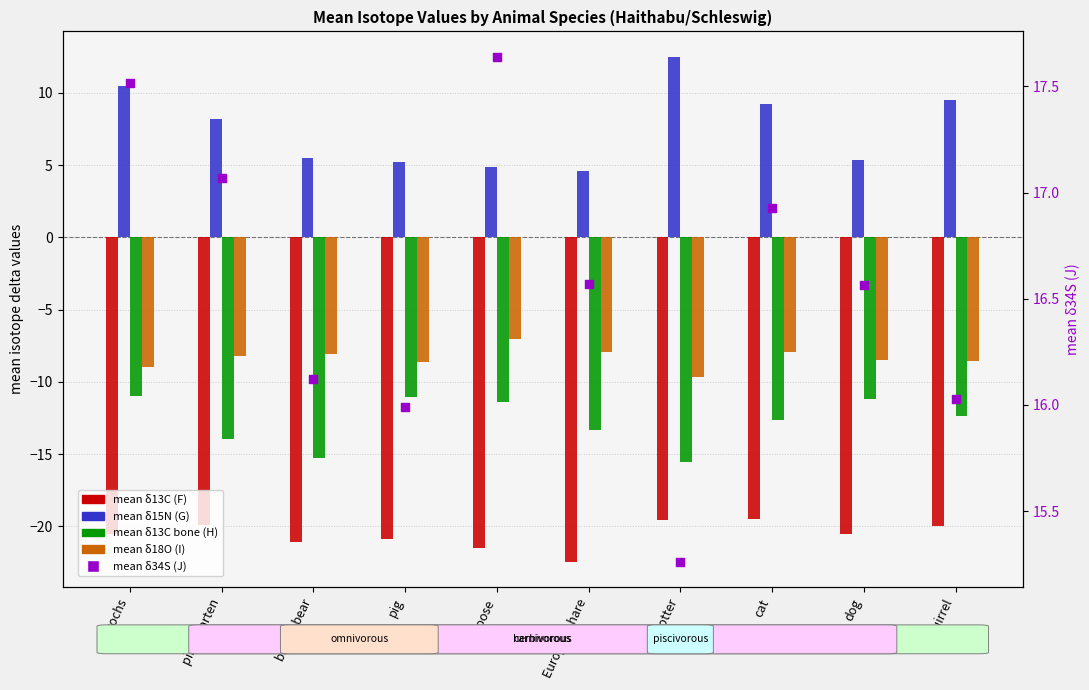

At which category is the sum across all series the highest?

aurochs